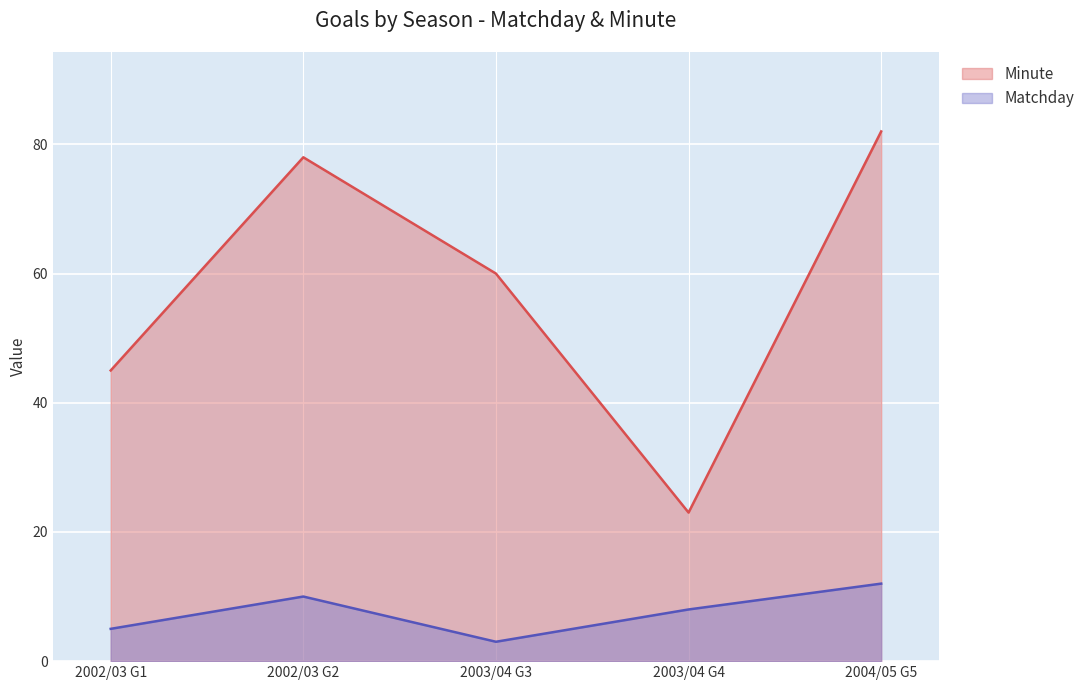

List the series in order of their overall mean, lowest first.

Matchday, Minute